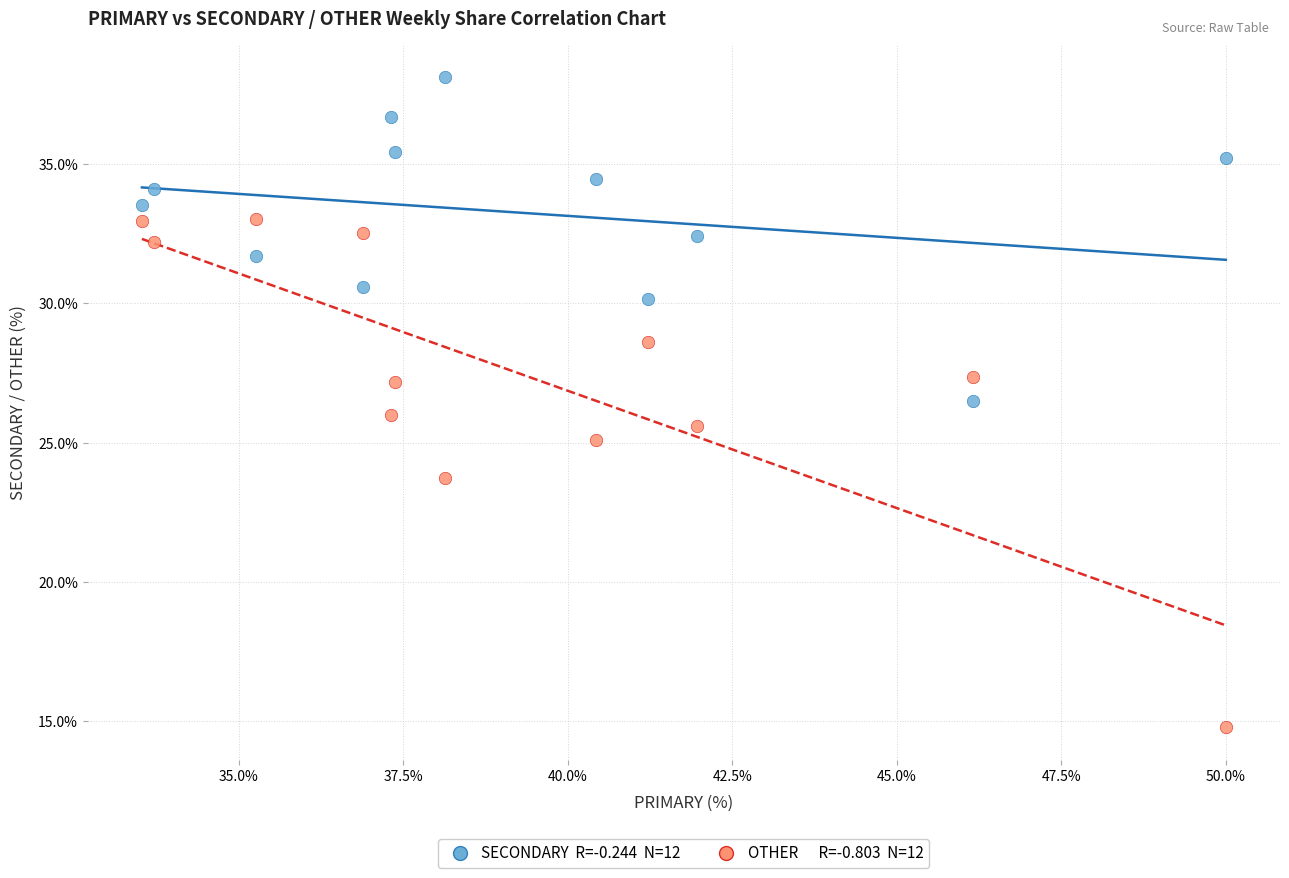

Across all data points, what is the range of X values (max minus min)?

16.5